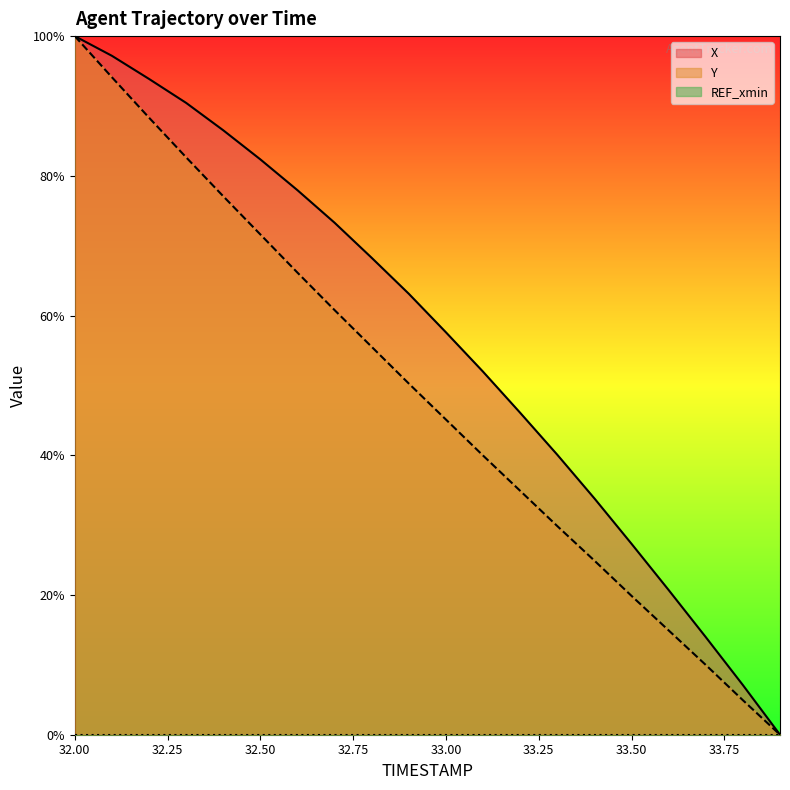

List the series in order of their overall mean, highest first.

X, Y